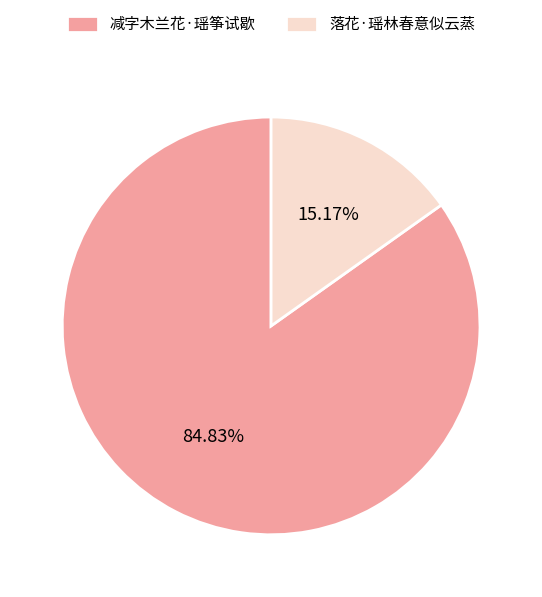

Which slice is the largest?

减字木兰花·瑶筝试歇